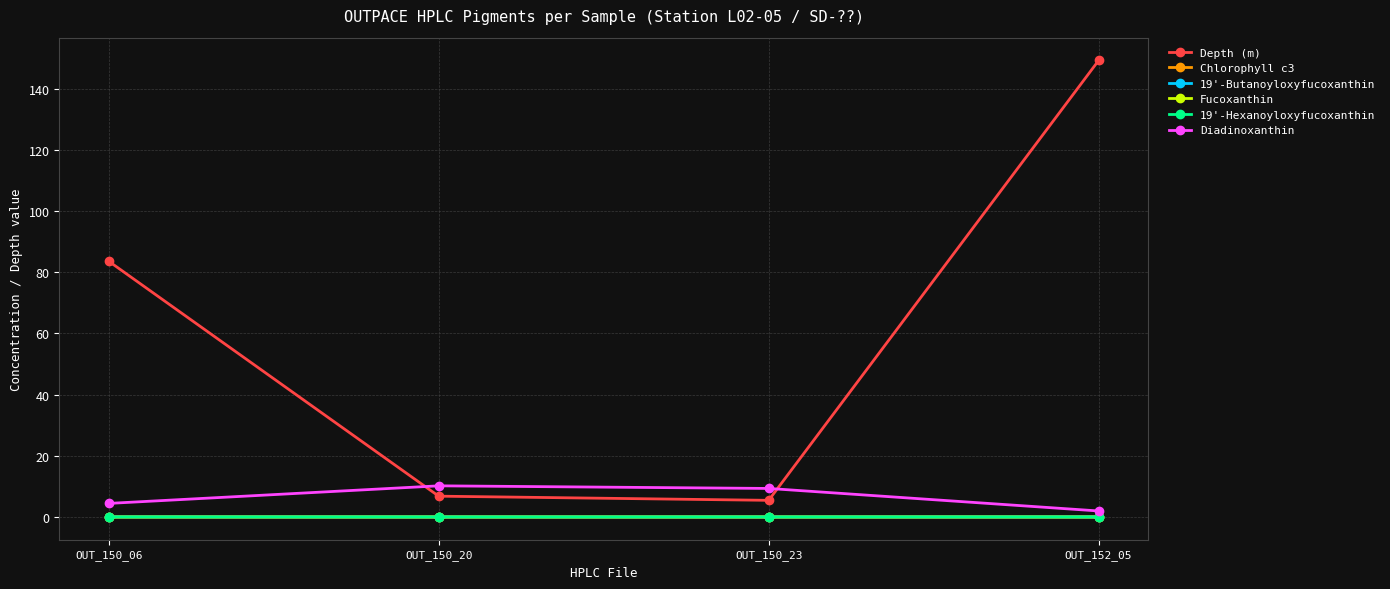

What is the average value of the Depth (m) series?

61.3